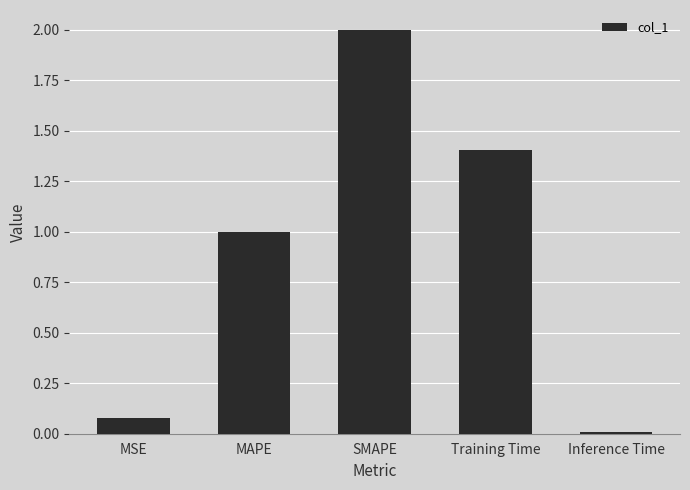

What is the difference between the maximum and minimum values?

2.0